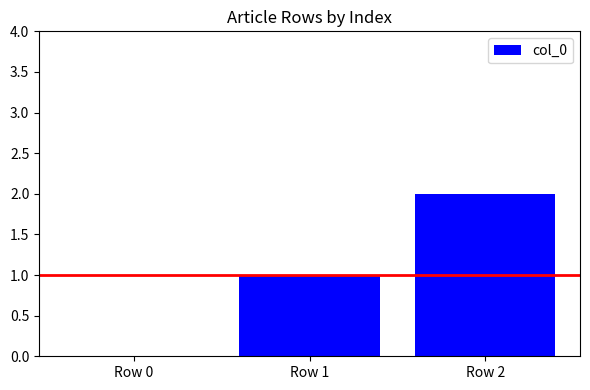

Reading left to right, extract all data points from this chart.

0	1	2